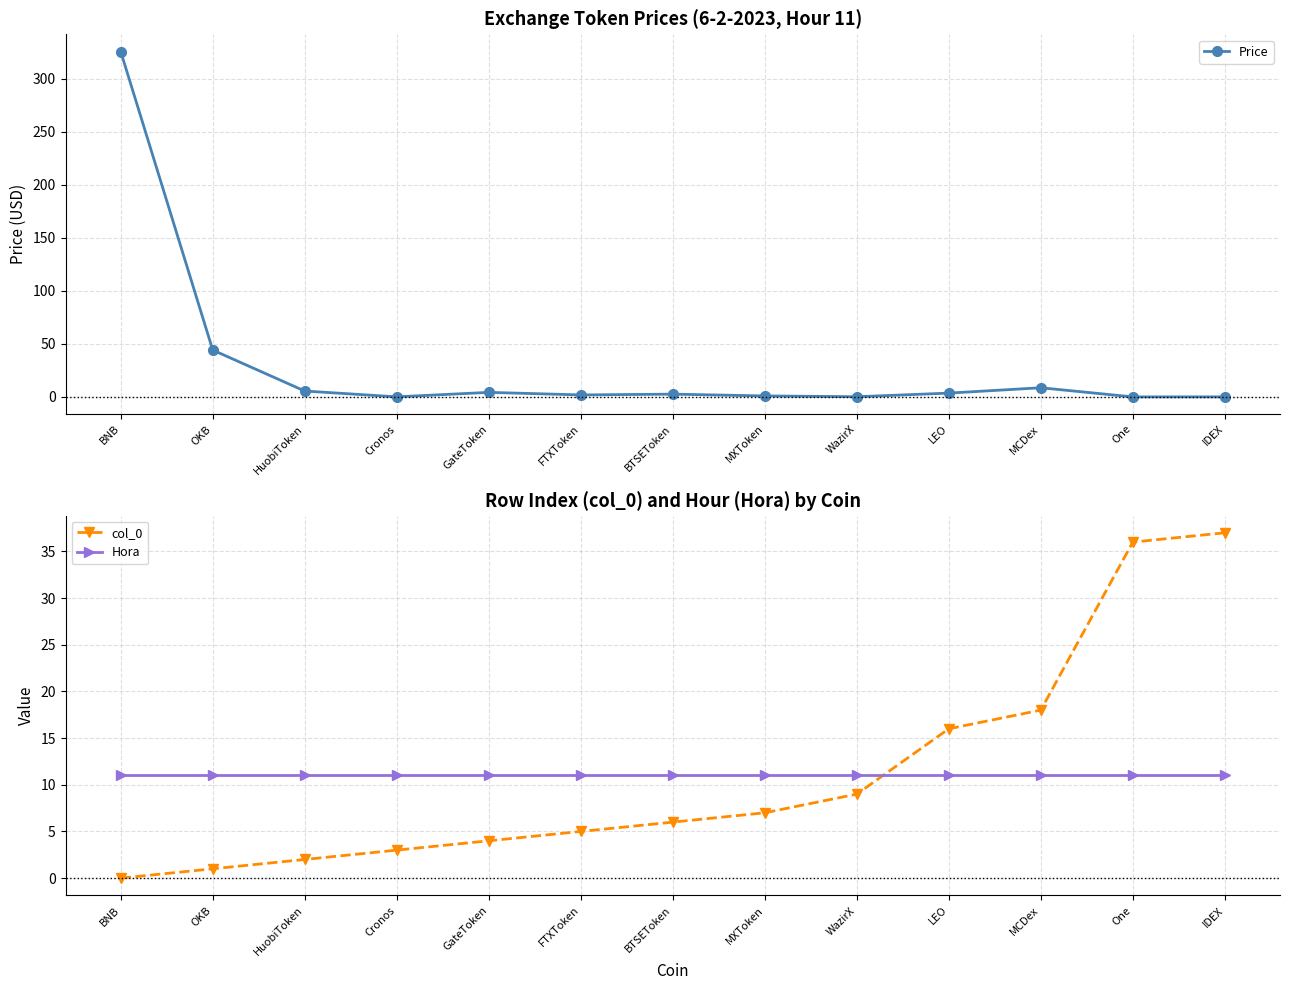

What is the label of the 6th point from the left?

FTXToken